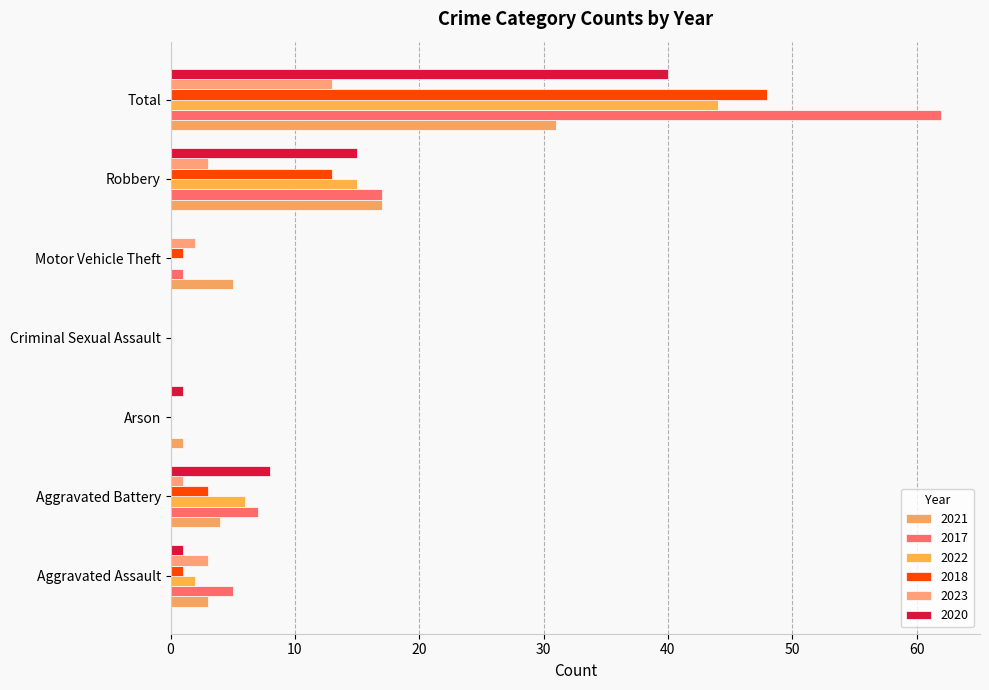

How many data points does each series have?

7